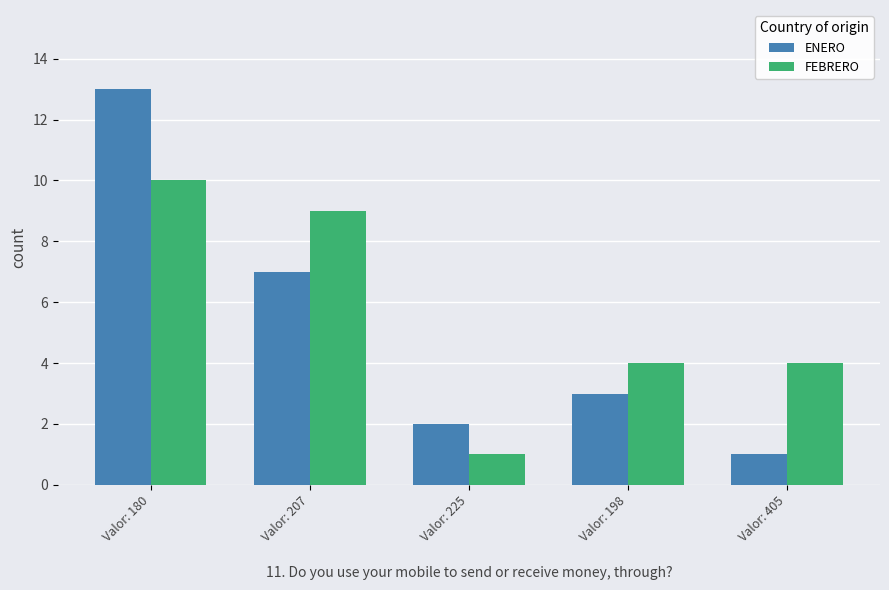

Reading left to right, what are all the values shown in this chart?

ENERO: 13	7	2	3	1
FEBRERO: 10	9	1	4	4